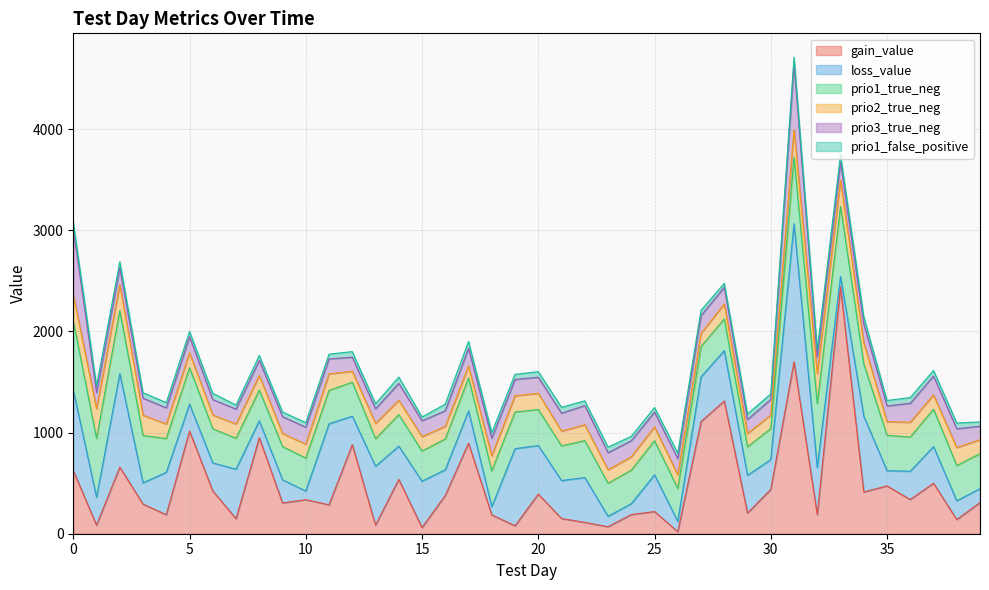

Which has a higher value, 12 or 28?

28